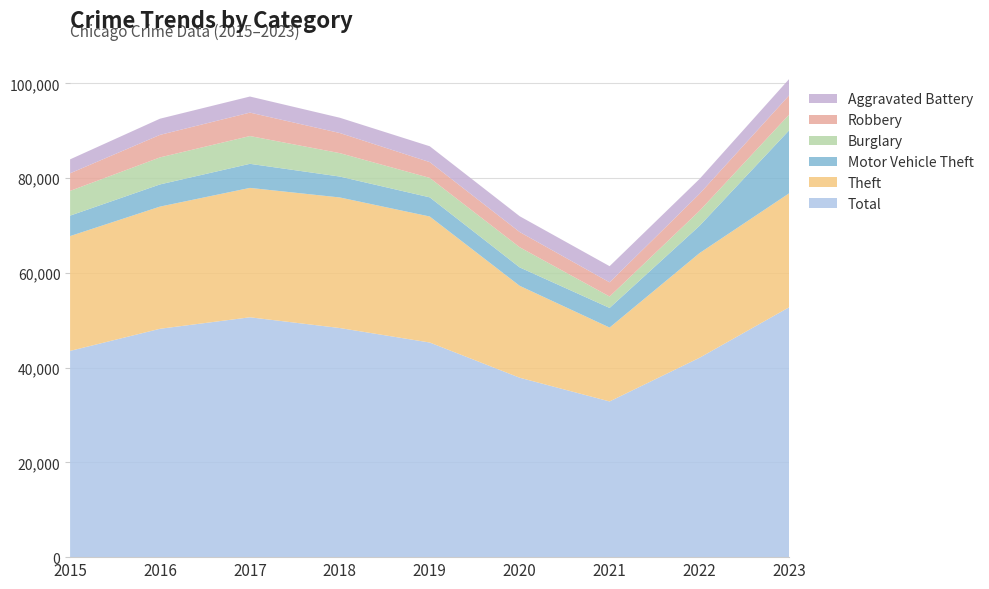

Reading left to right, transcribe all the data shown in this chart.

Total: 2015=43528	2016=48197	2017=50622	2018=48354	2019=45295	2020=37869	2021=32862	2022=42077	2023=52771
Theft: 2015=24232	2016=25788	2017=27309	2018=27558	2019=26597	2020=19396	2021=15593	2022=22089	2023=24061
Motor Vehicle Theft: 2015=4317	2016=4681	2017=5081	2018=4412	2019=4043	2020=3889	2021=4142	2022=5761	2023=13317
Burglary: 2015=5223	2016=5703	2017=5864	2018=4943	2019=4107	2020=4255	2021=2410	2022=3169	2023=3316
Robbery: 2015=3710	2016=4752	2017=4946	2018=4246	2019=3328	2020=3207	2021=2993	2022=3577	2023=4066
Aggravated Battery: 2015=2947	2016=3417	2017=3393	2018=3224	2019=3348	2020=3336	2021=3410	2022=3141	2023=3447